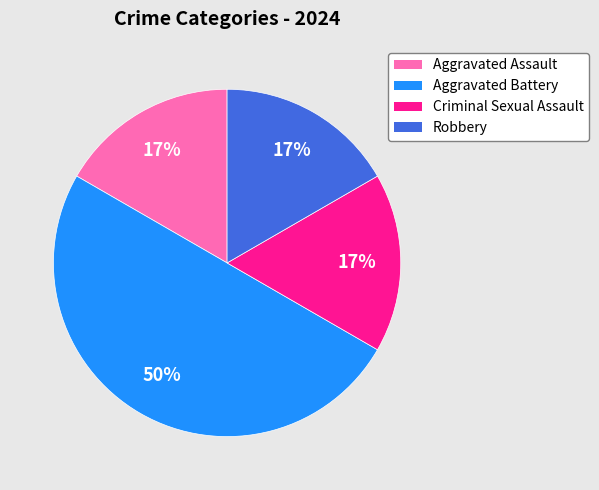

Is Robbery the majority of the pie?

No